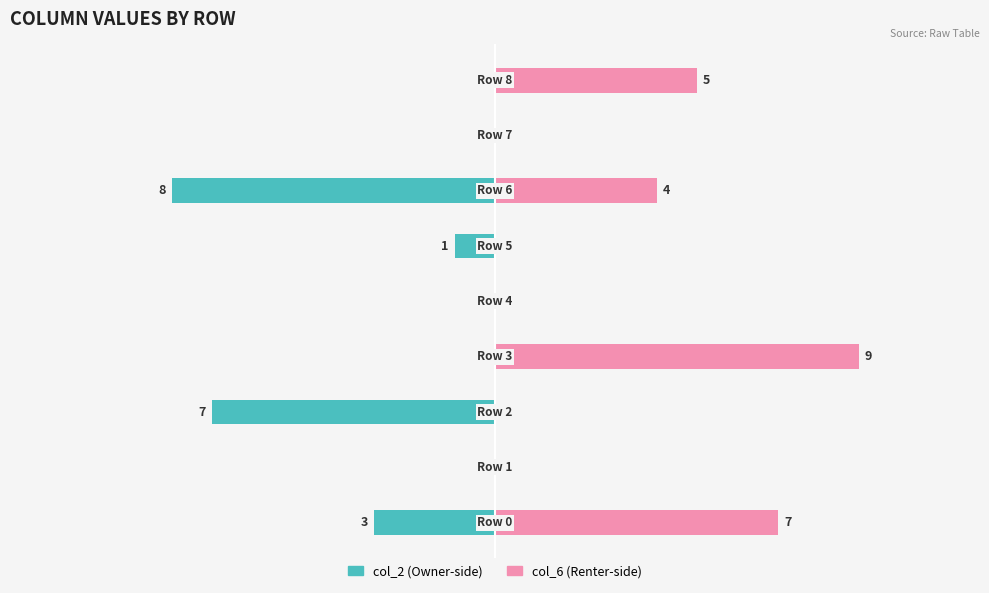

What value does the col_2 series have at 0?

-3